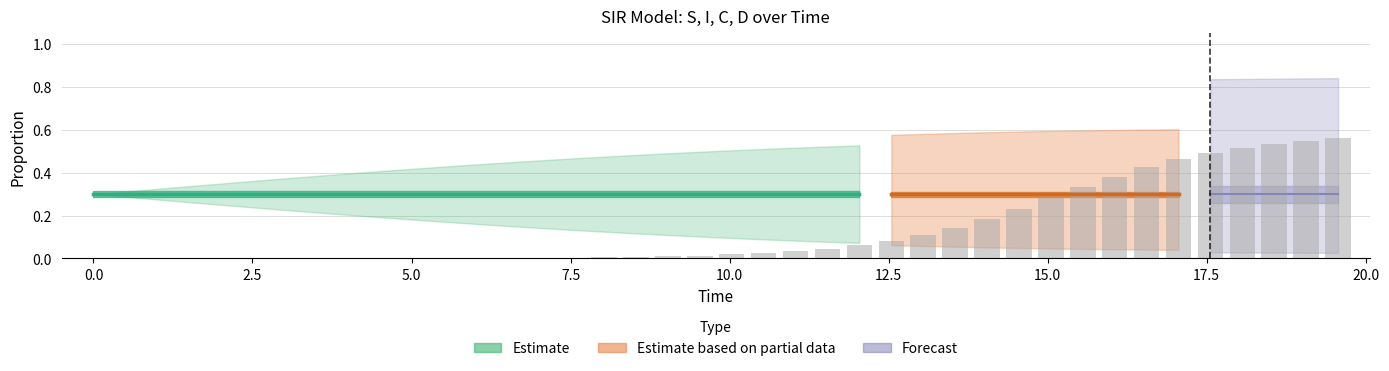

Are the bars horizontal?

No